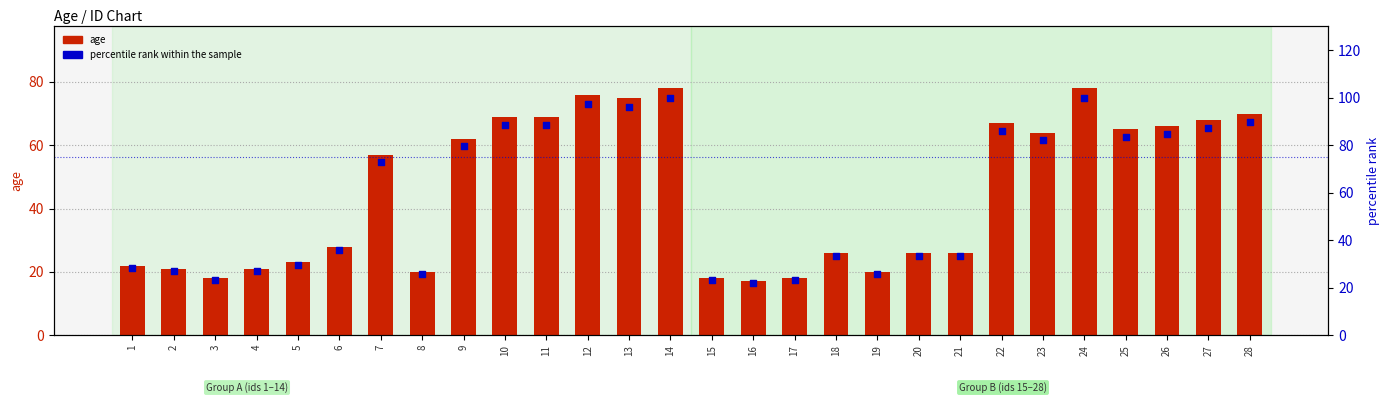

Which series contains the highest Y value?

percentile rank within the sample